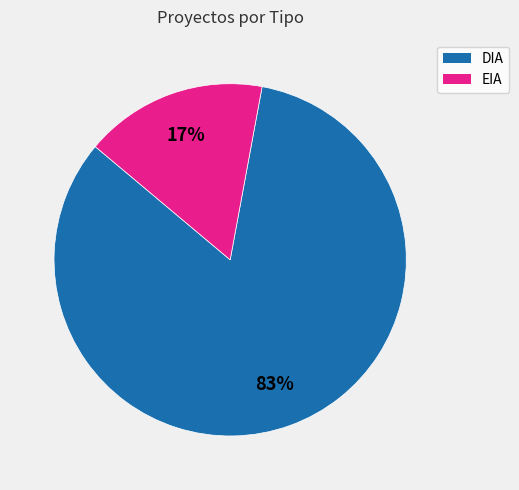

Is EIA the majority of the pie?

No